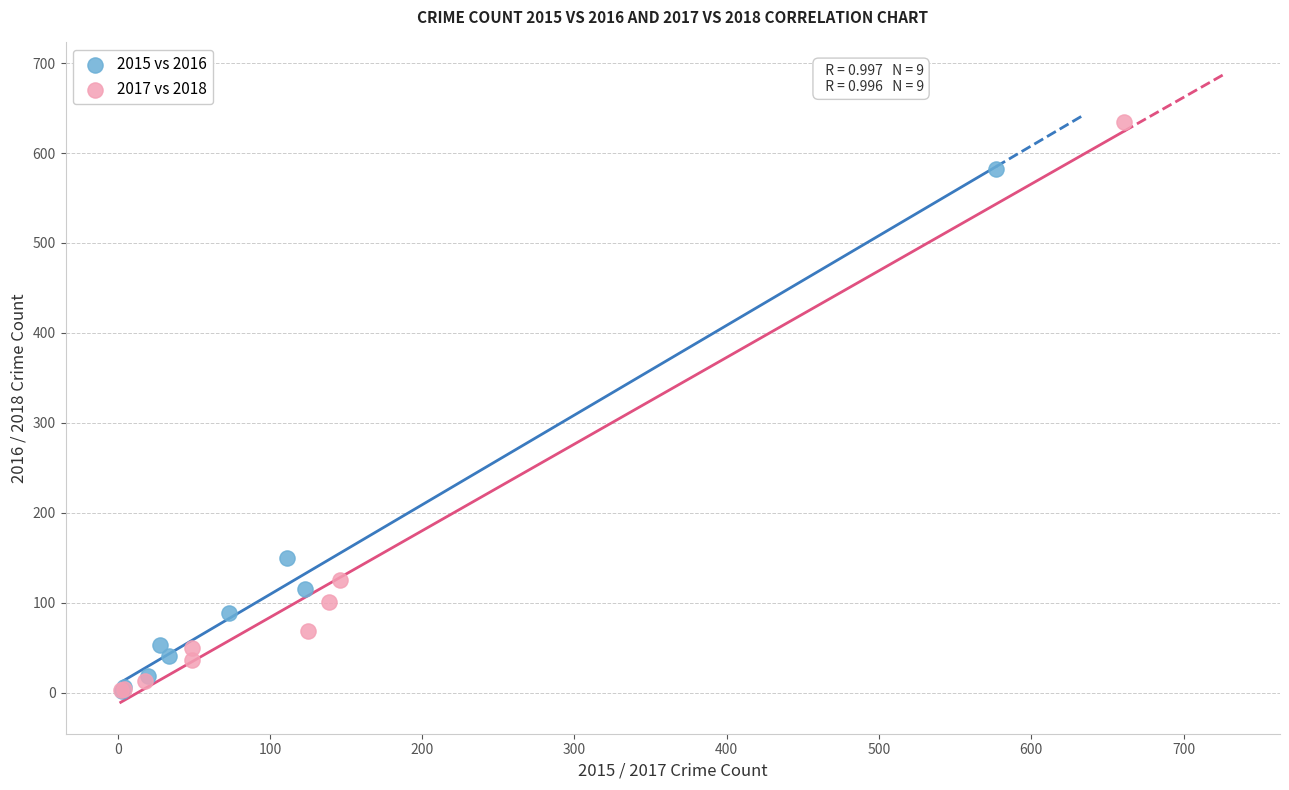

Which series has the widest spread of Y values?

2017 vs 2018